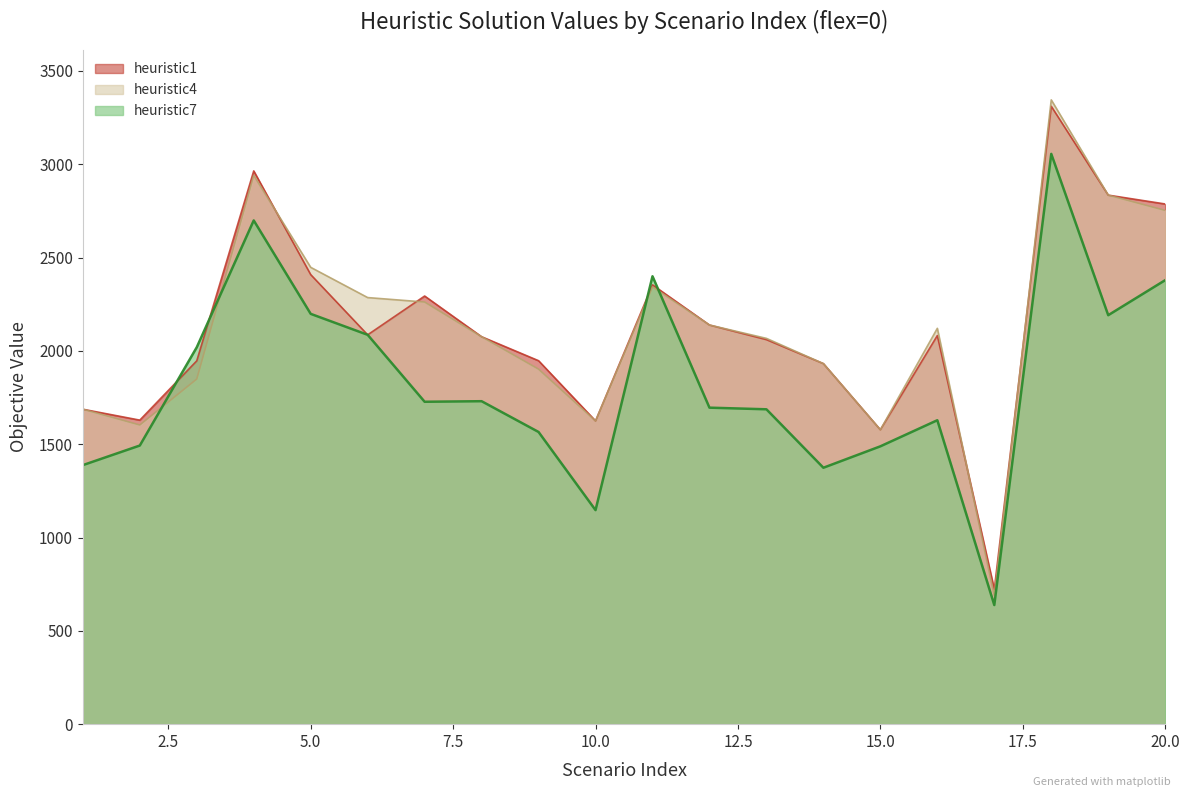

At which category is the sum across all series the highest?

18